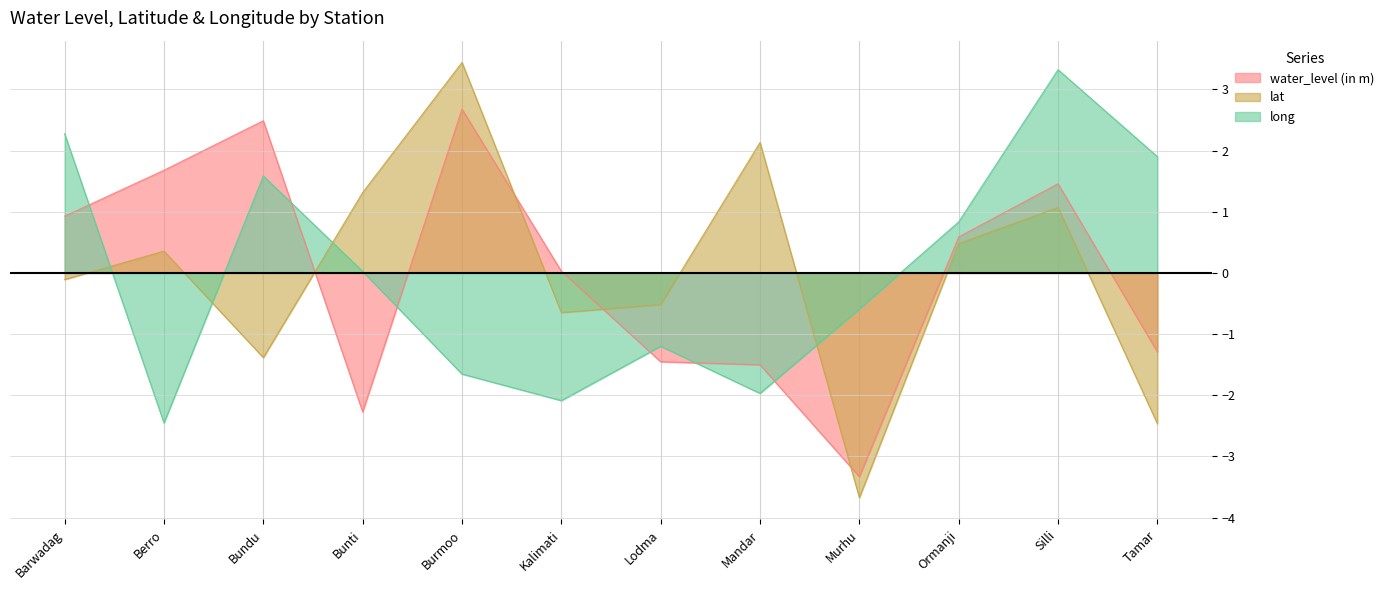

How many lines are shown in the chart?

3